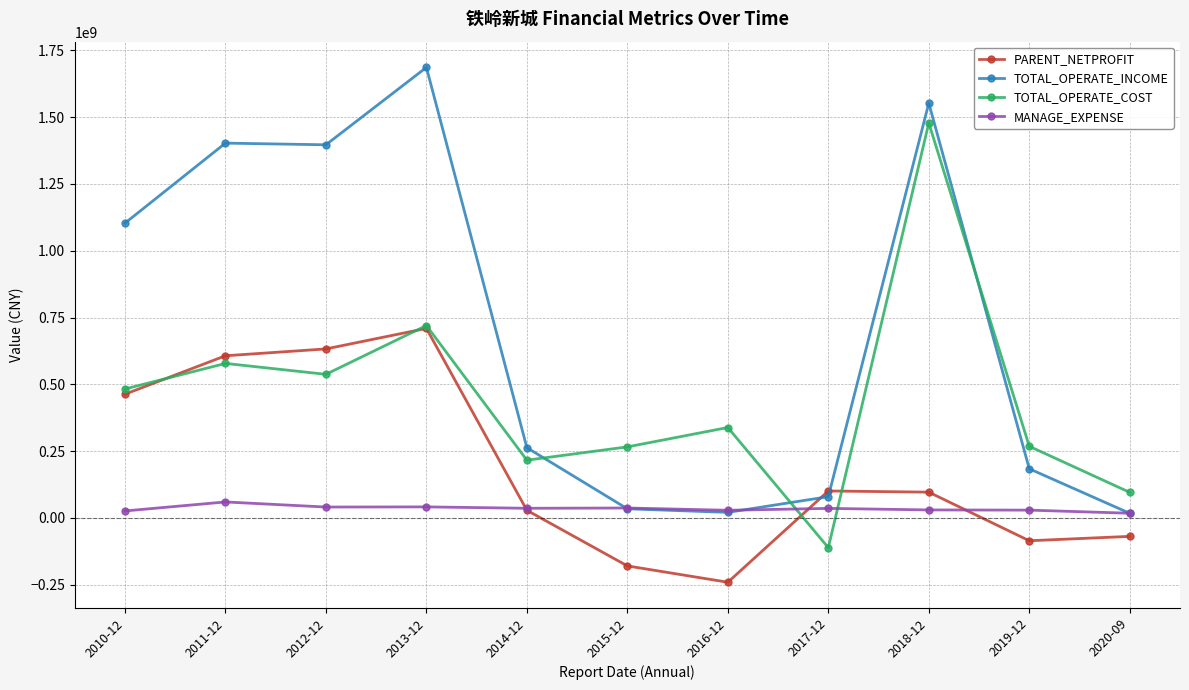

Where is the first local maximum for TOTAL_OPERATE_COST?

2011-12